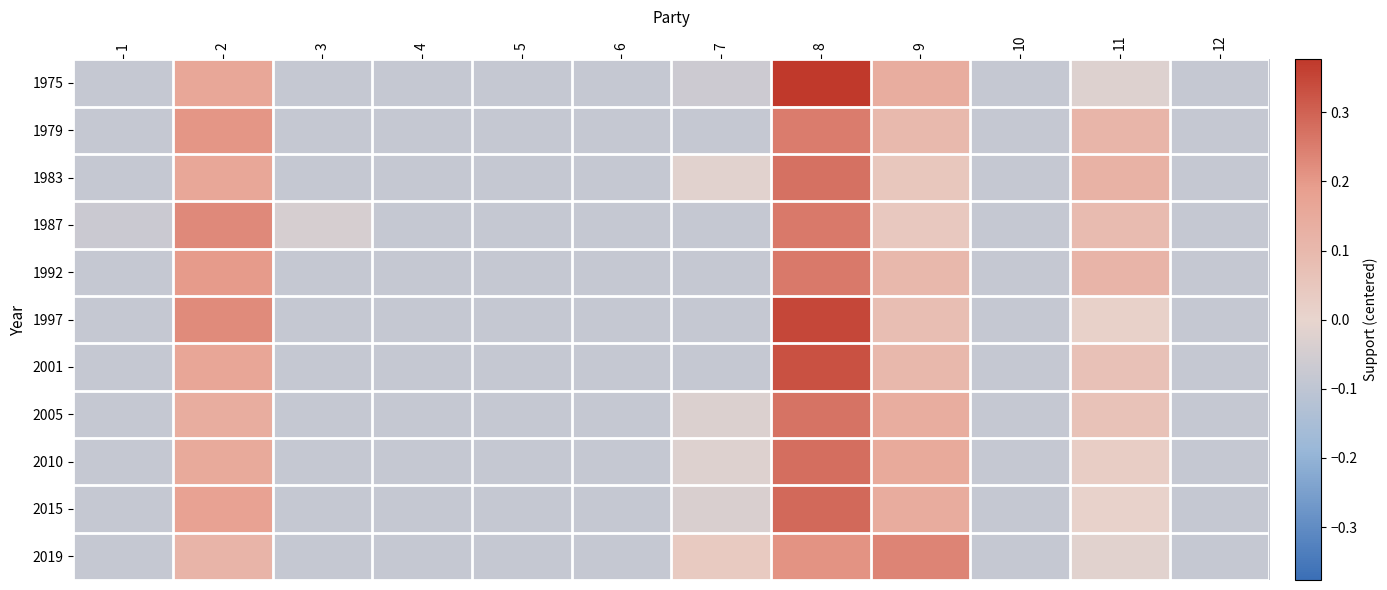

What is the smallest value displayed?

-0.1